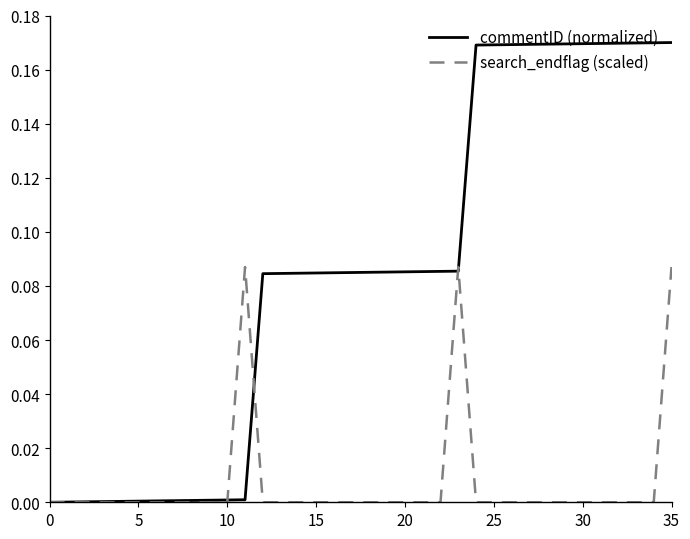

Which series has the widest spread of values?

commentID (normalized)